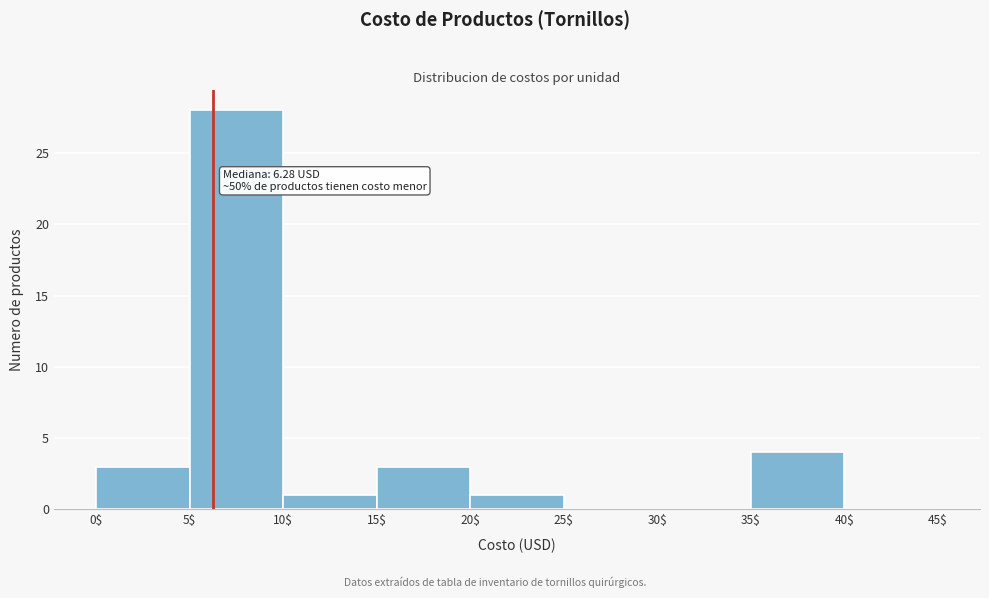

Which range on the x-axis has the tallest bar?

5$ to 10$